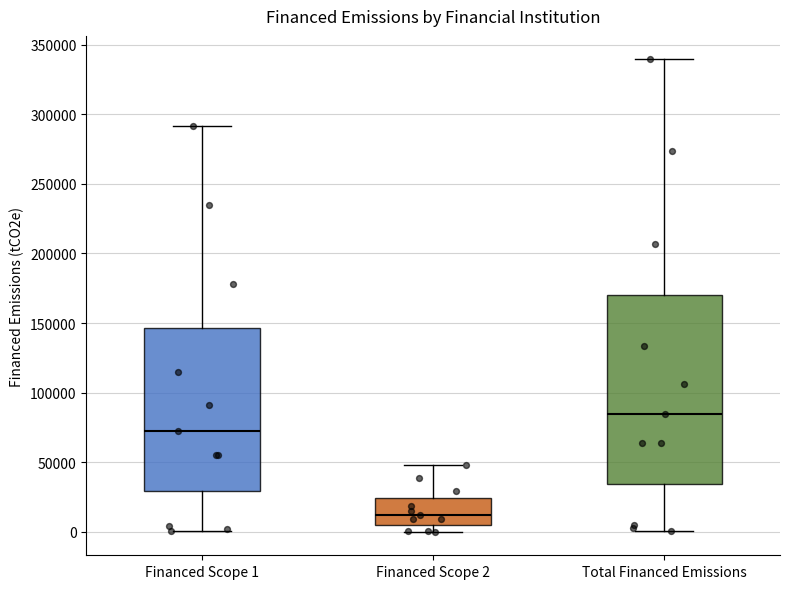

Comparing the boxes themselves (not the whiskers), which one is the tallest?

Total Financed Emissions